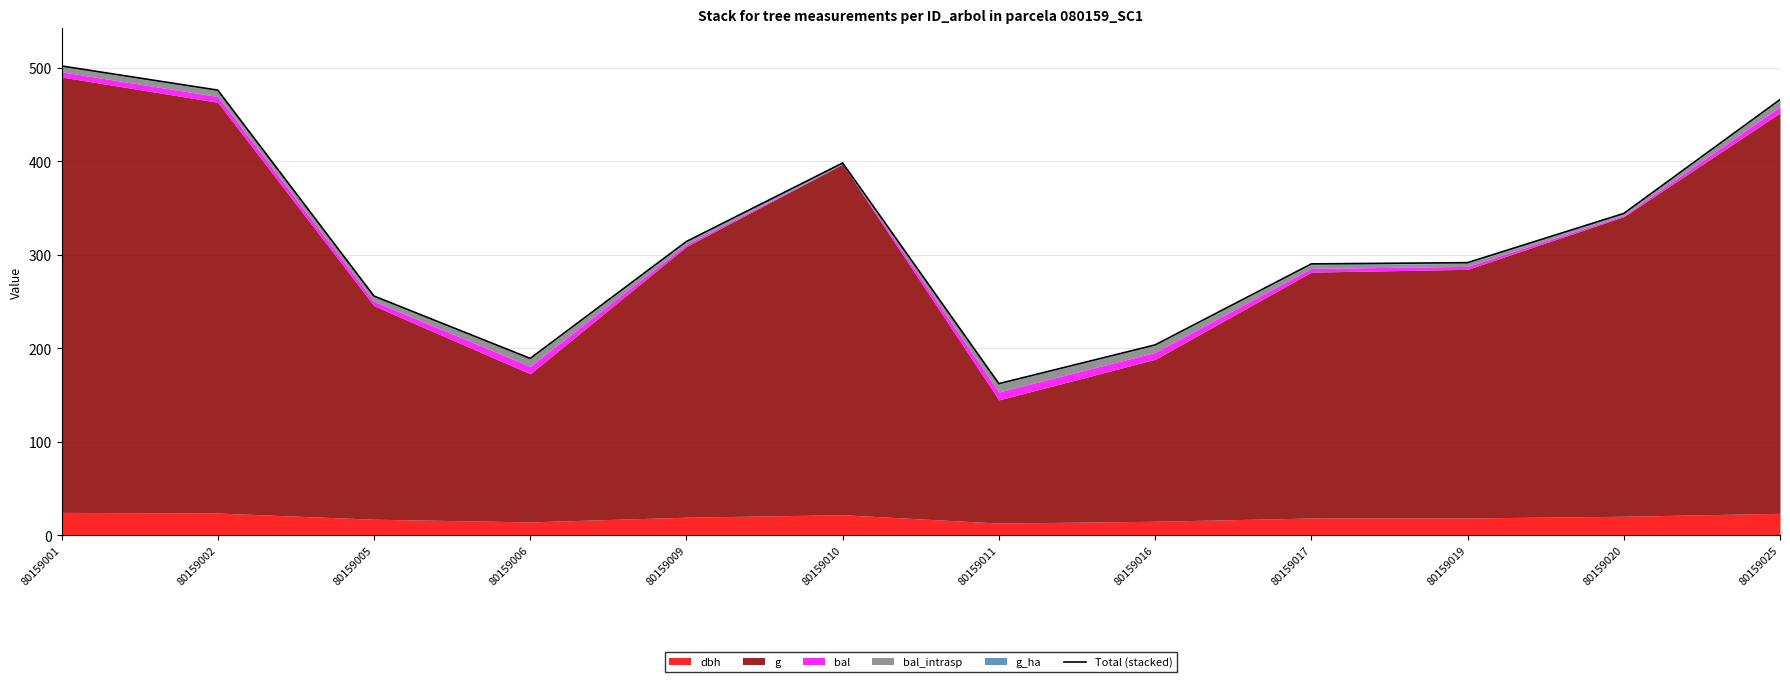

Reading left to right, list all the values displayed in this chart.

80159001=501.8	80159002=476.0	80159005=255.7	80159006=189.0	80159009=314.1	80159010=398.0	80159011=162.1	80159016=203.5	80159017=290.1	80159019=291.4	80159020=344.1	80159025=465.8